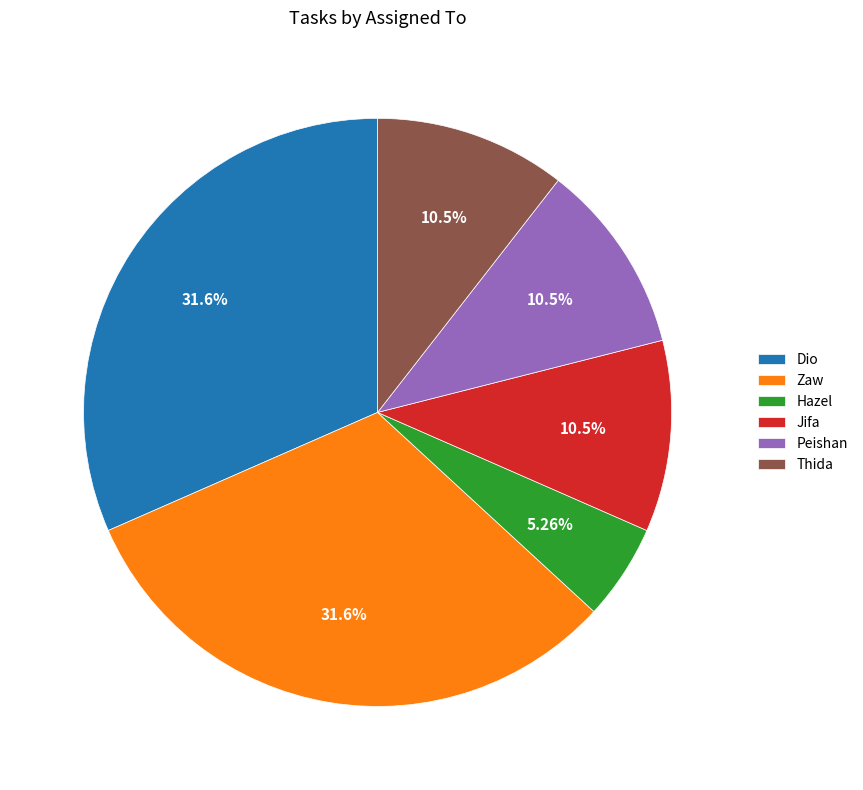

Is the sum of Peishan and Thida greater than half?

No